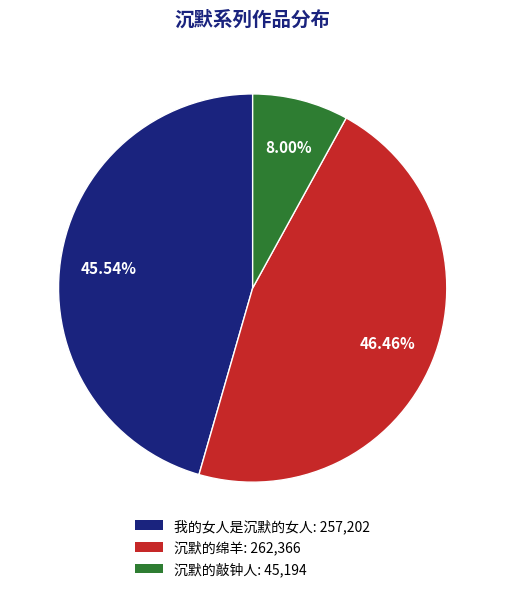

Is it true that 我的女人是沉默的女人 is 32% of the pie?

False